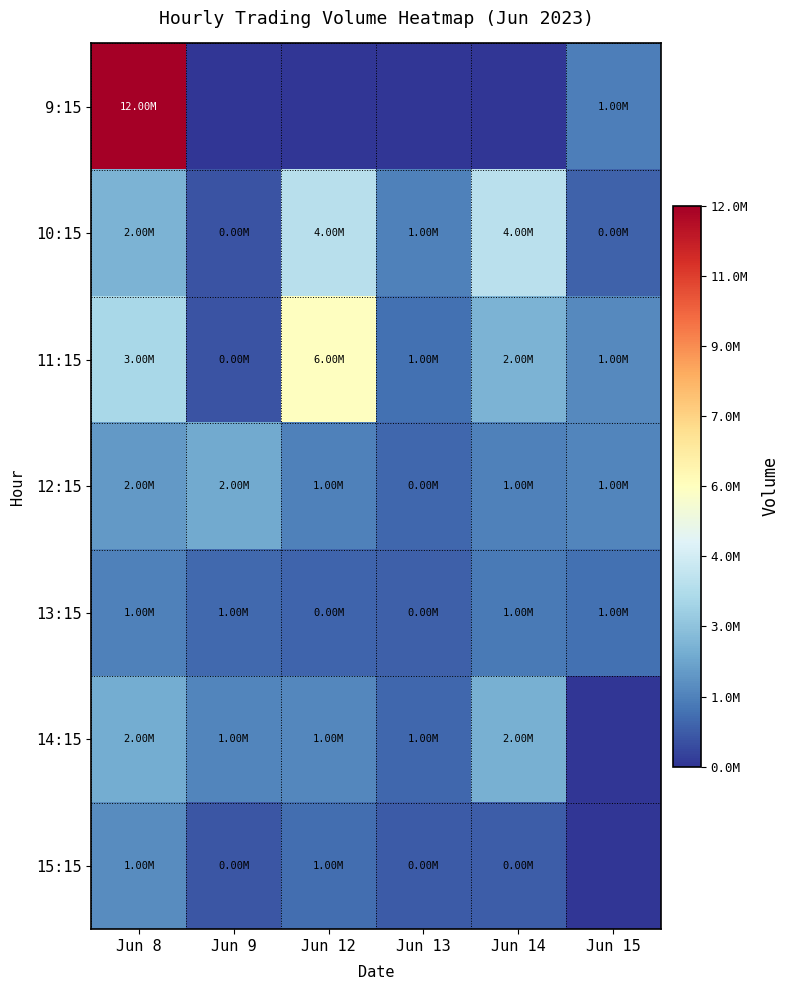

At which category is the sum across all series the highest?

Jun 8